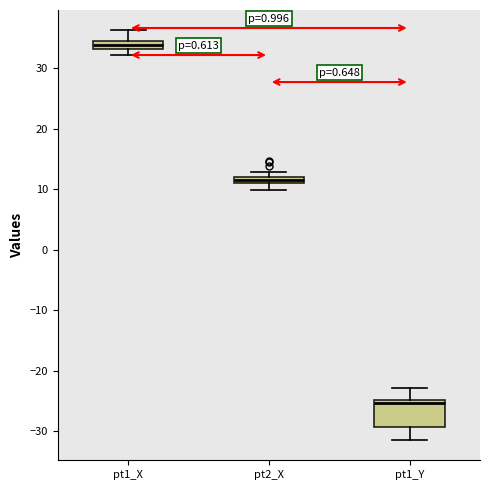

Which box is the tallest, from its lower edge to its upper edge?

pt1_Y